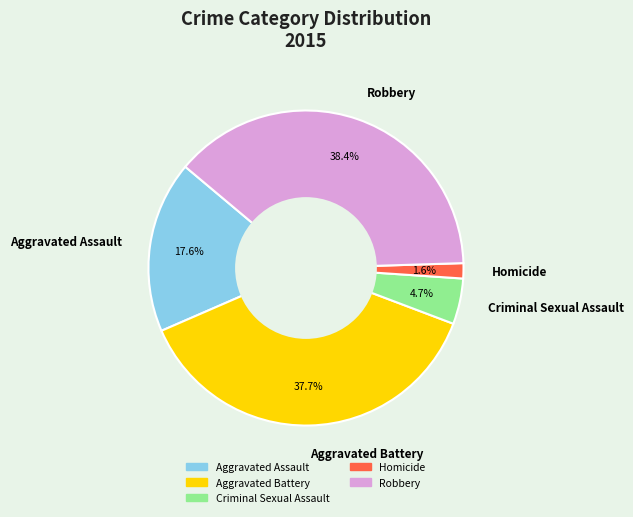

Which category has the biggest portion of the pie?

Robbery